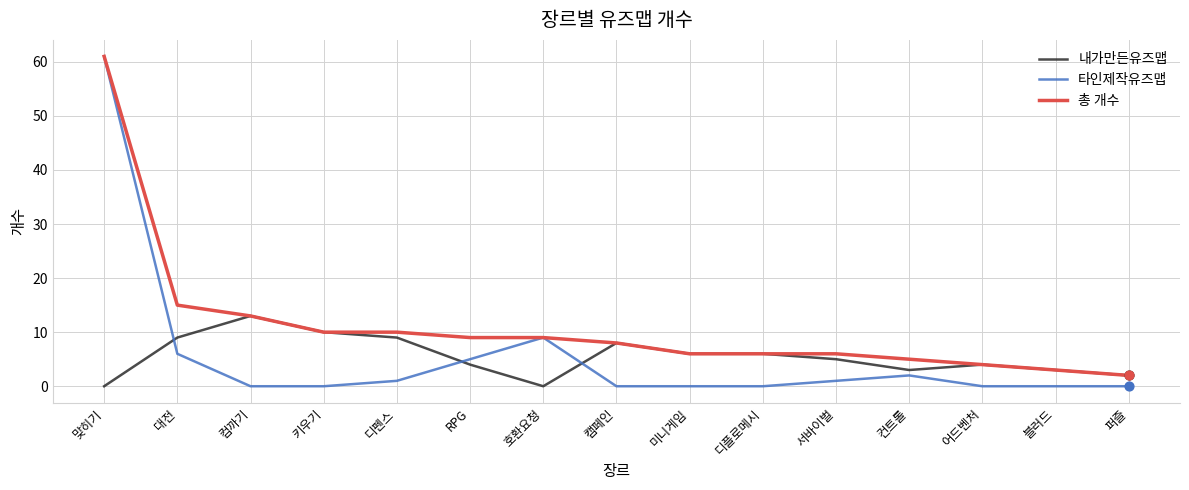

Is the value of 타인제작유즈맵 at 디펜스 greater than the value of 총 개수 at 대전?

No